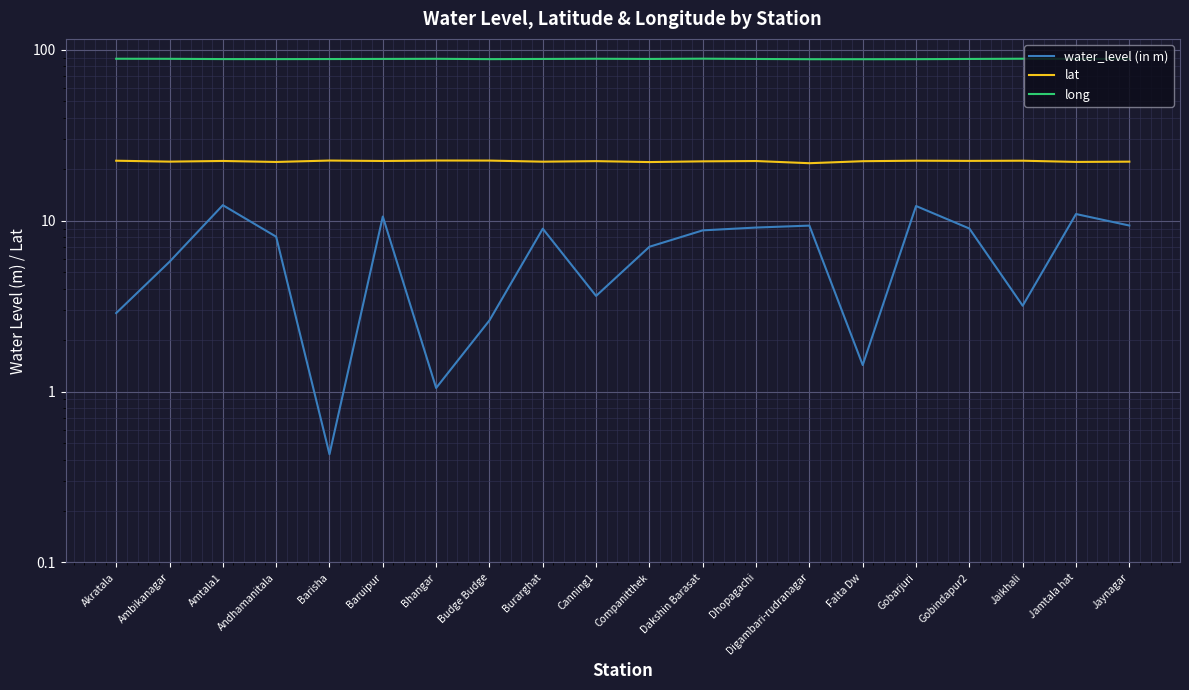

The water_level (in m) series shows 1.5 at Akratala. True or false?

False